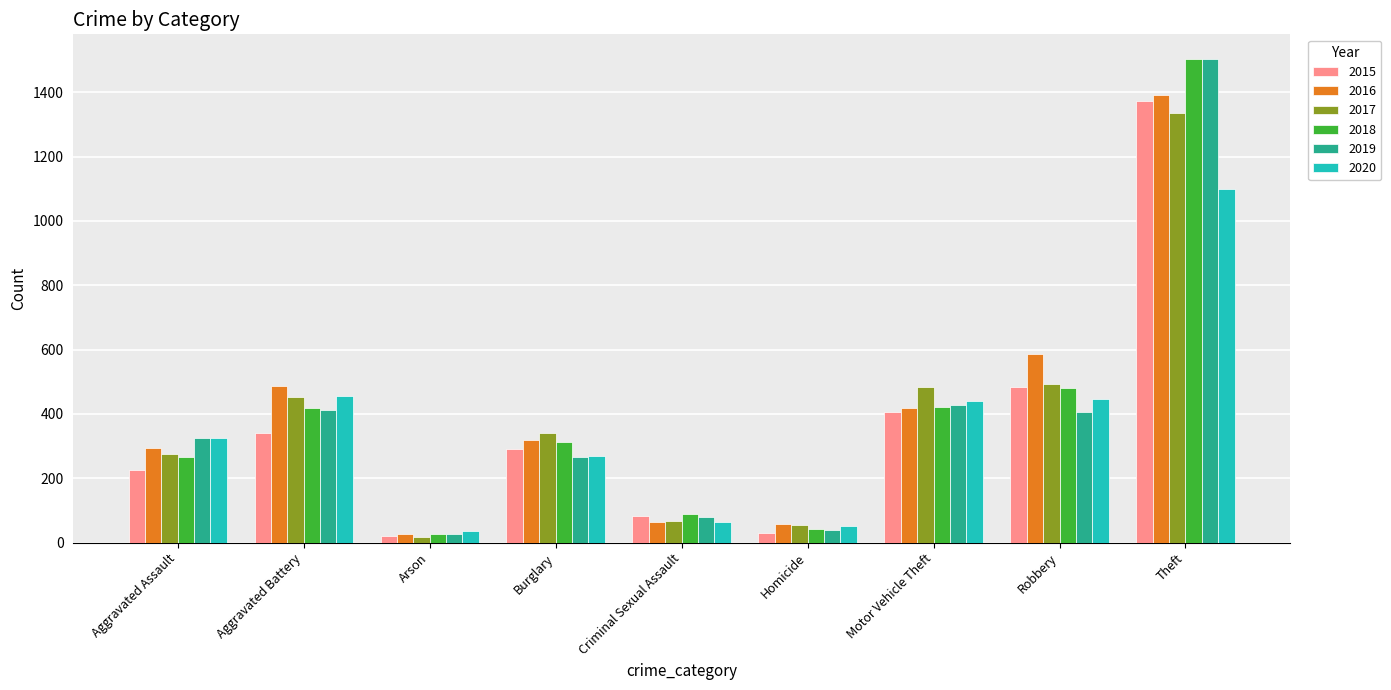

What is the highest value of the 2020 series?

1099